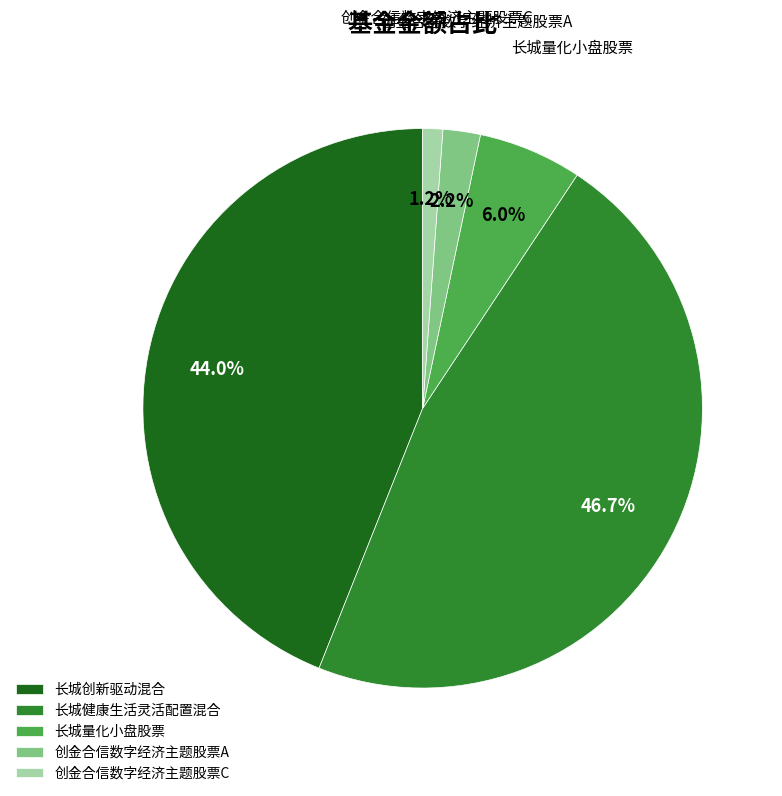

How many segments does this pie chart have?

5